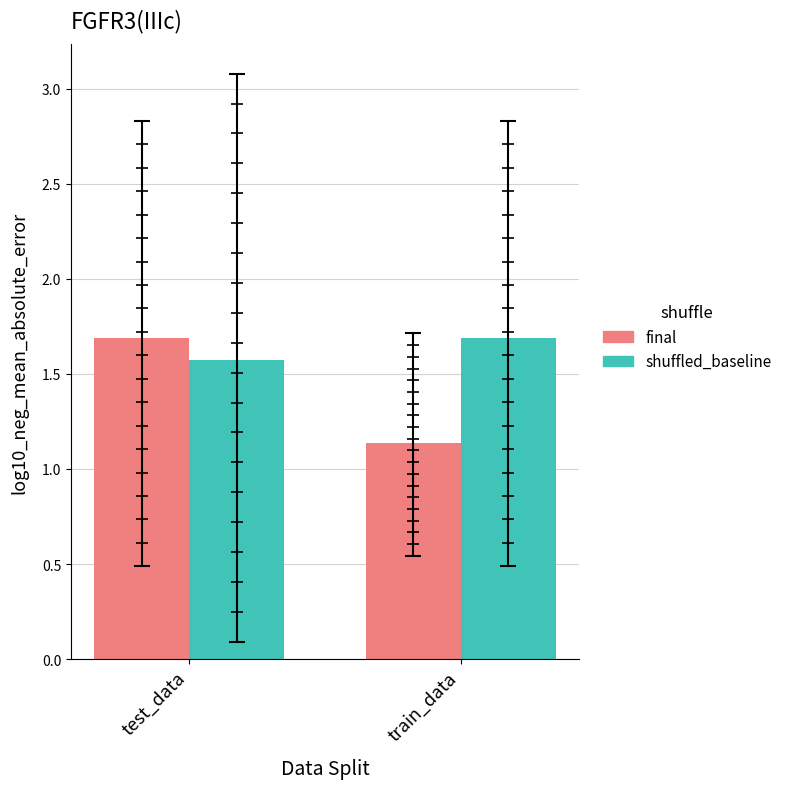

What is the greatest value displayed?

1.7